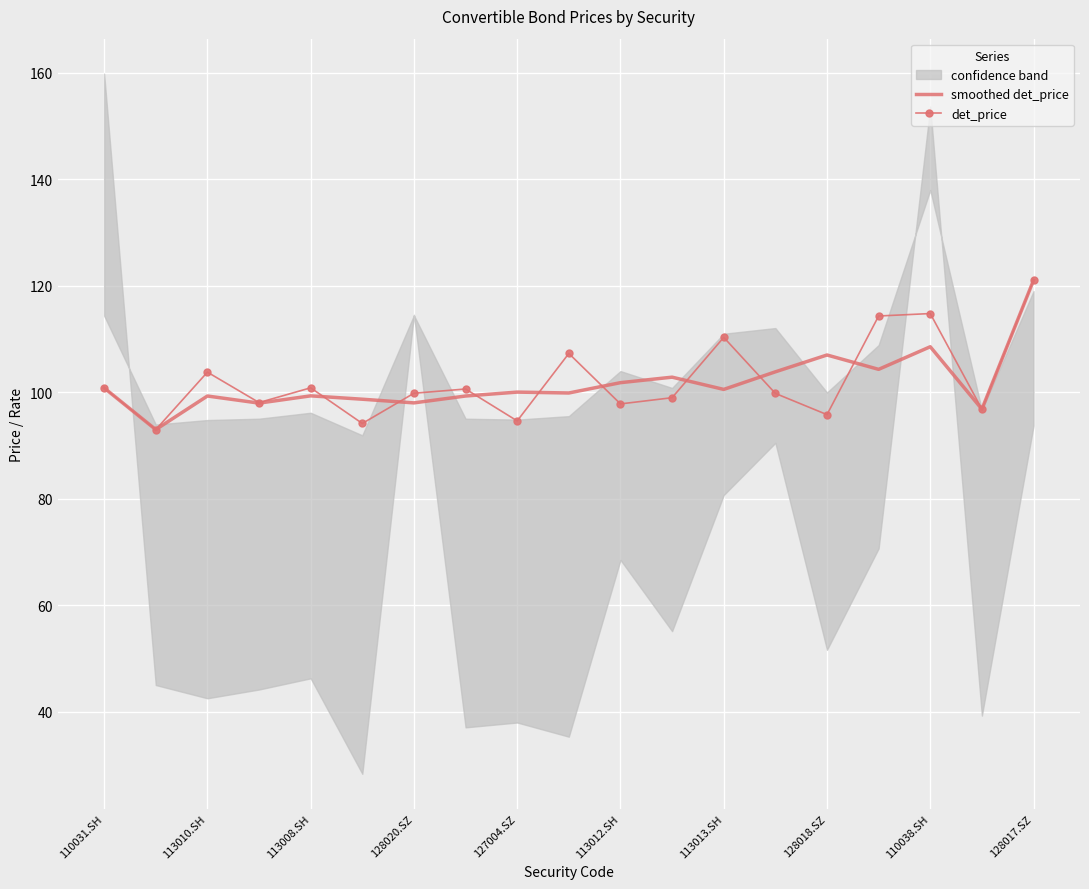

At which label does smoothed det_price reach its peak?

128017.SZ